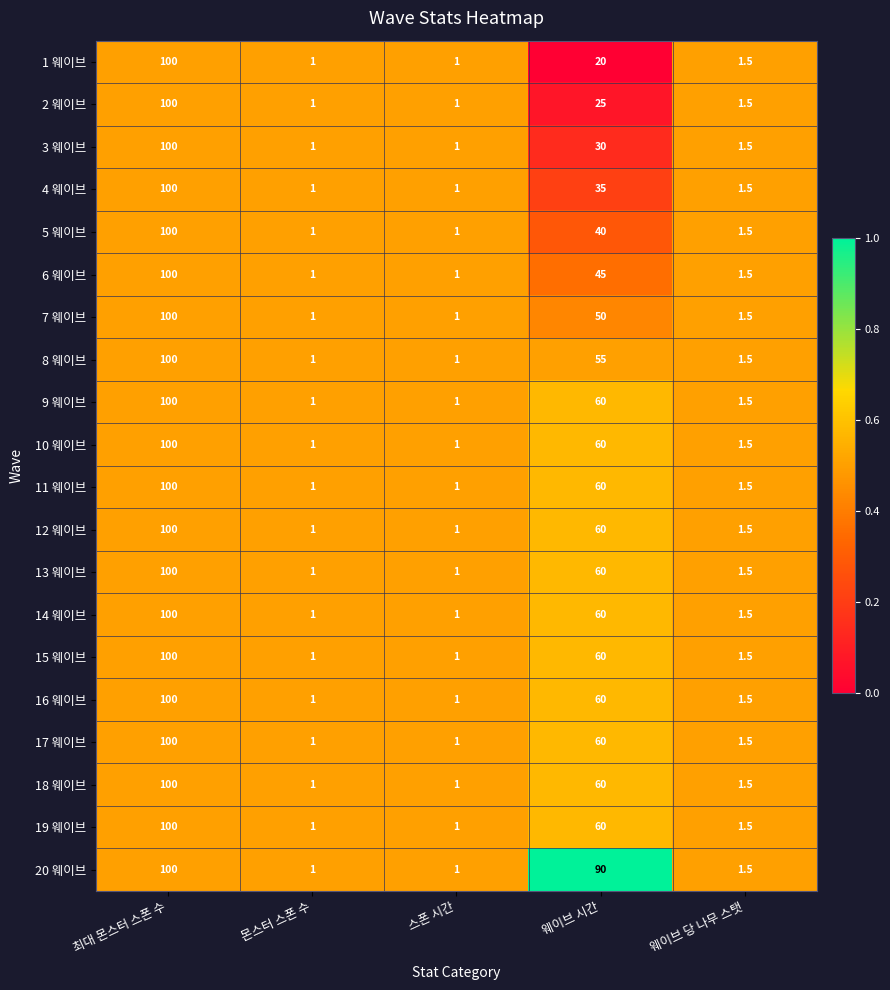

The 10 웨이브 series shows 60.0 at 웨이브 시간. True or false?

True